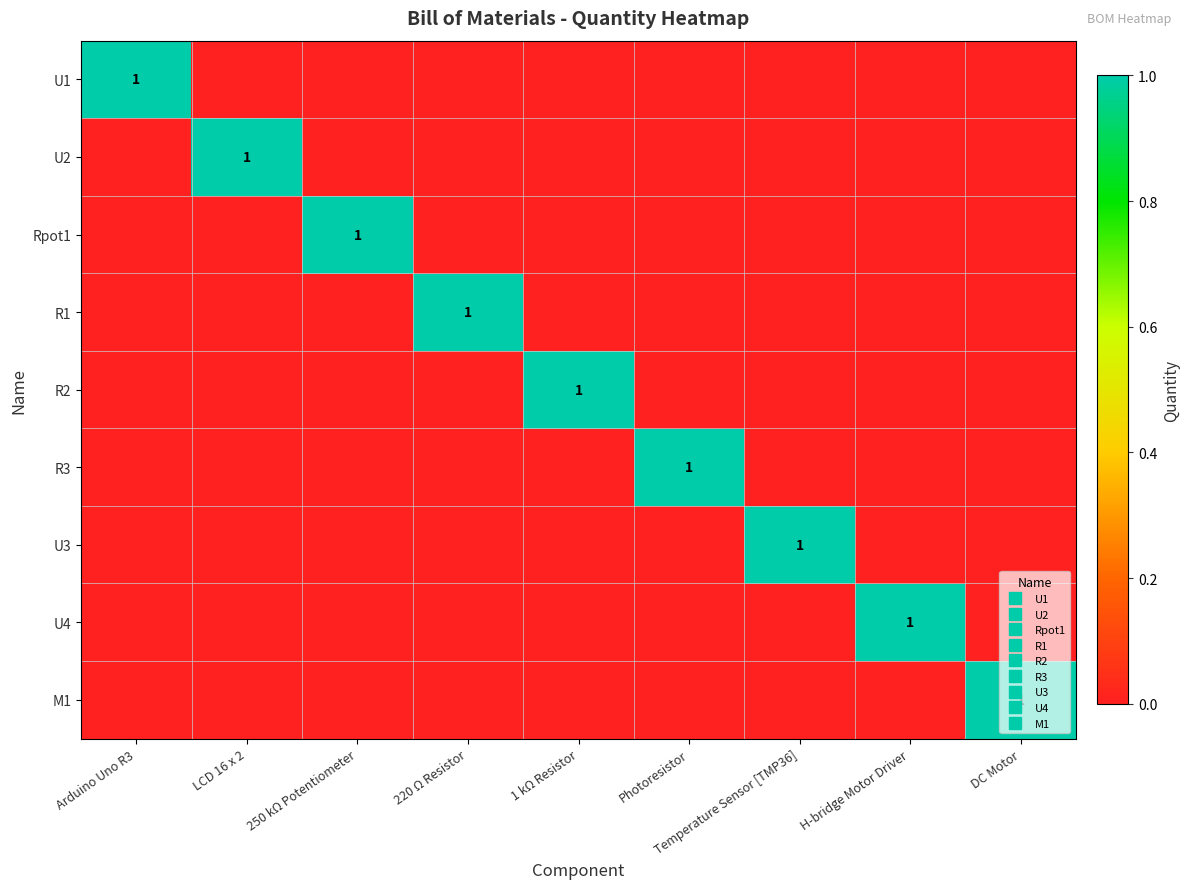

At which category is the sum across all series the highest?

Arduino Uno R3